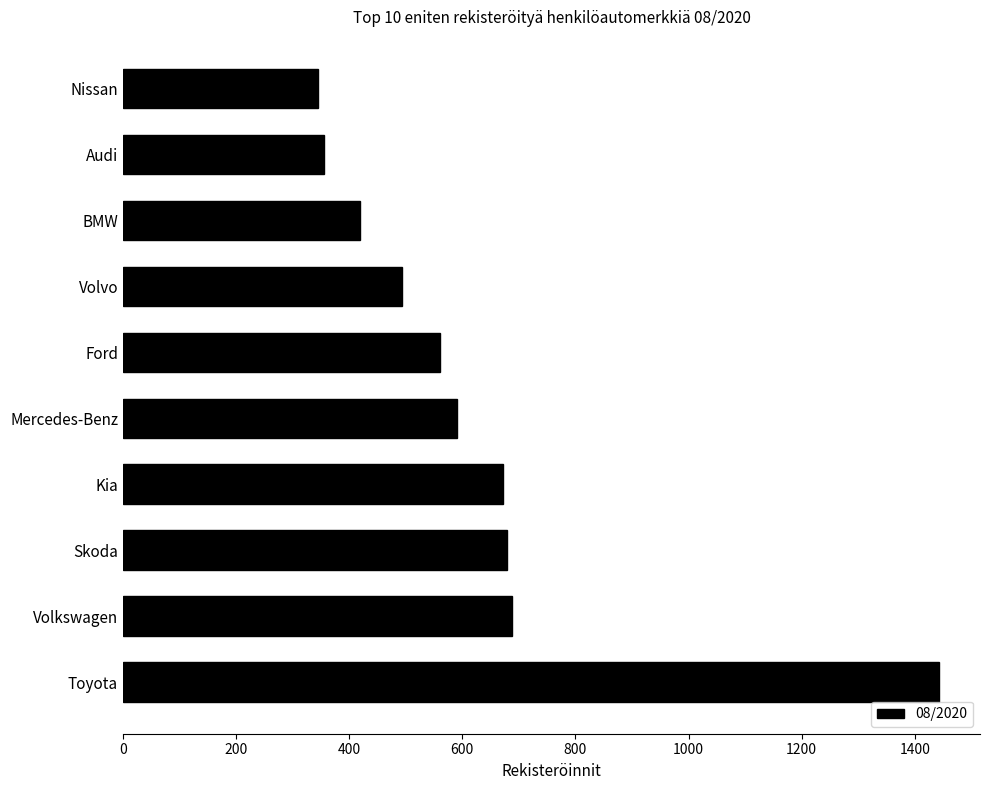

Is it true that the value at Volkswagen is 687?

True